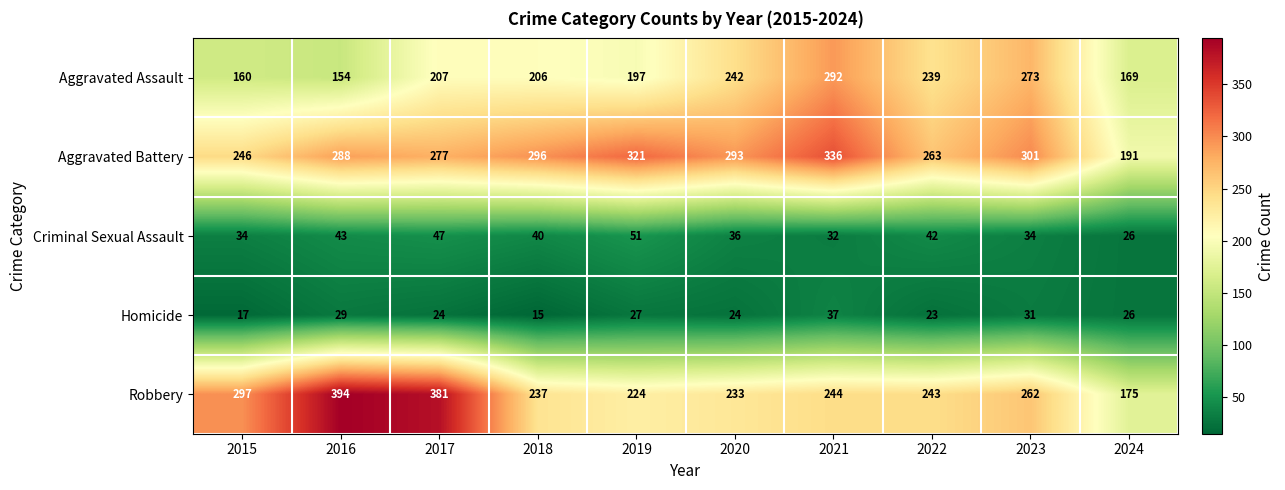

What is the difference between the maximum and minimum values in the Aggravated Assault series?

138